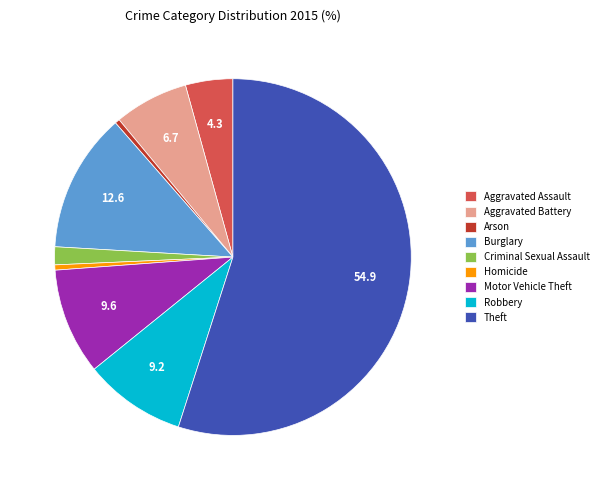

Between Aggravated Assault and Criminal Sexual Assault, which is larger?

Aggravated Assault